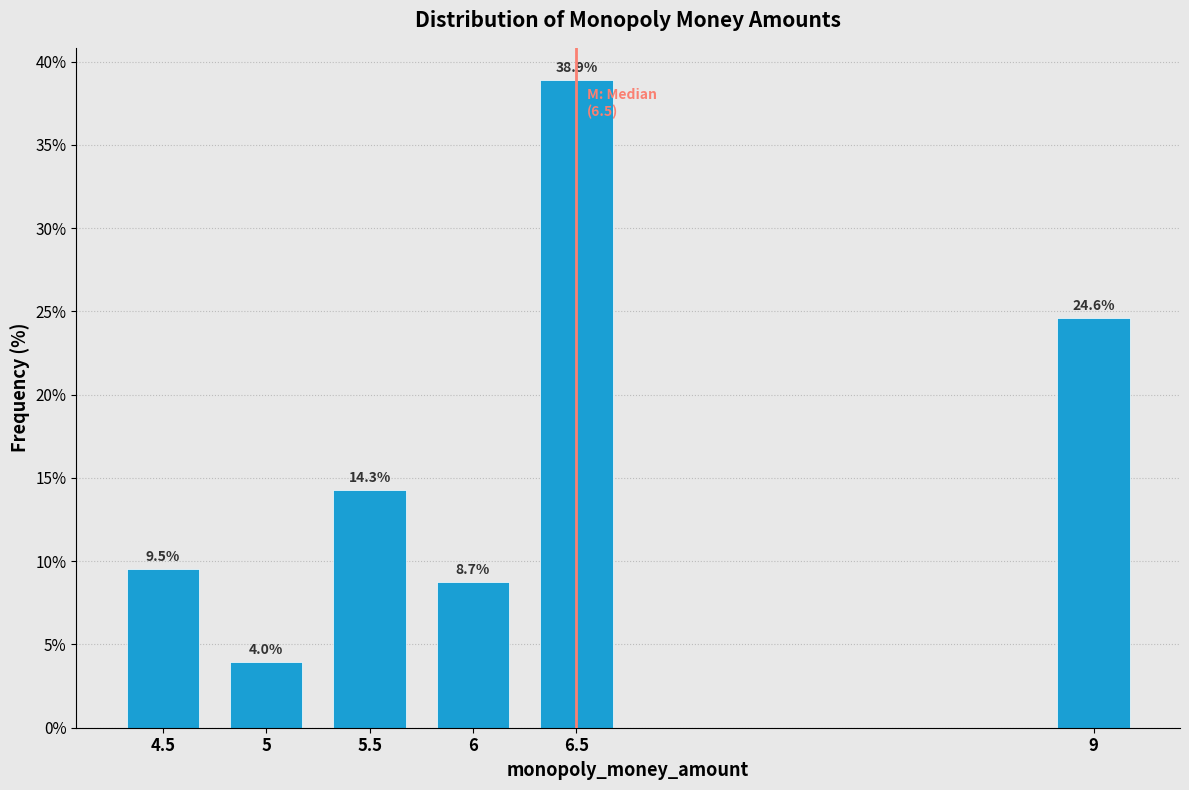

Reading left to right, transcribe all the data shown in this chart.

4.5=9.5	5=4.0	5.5=14.3	6=8.7	6.5=38.9	9=24.6